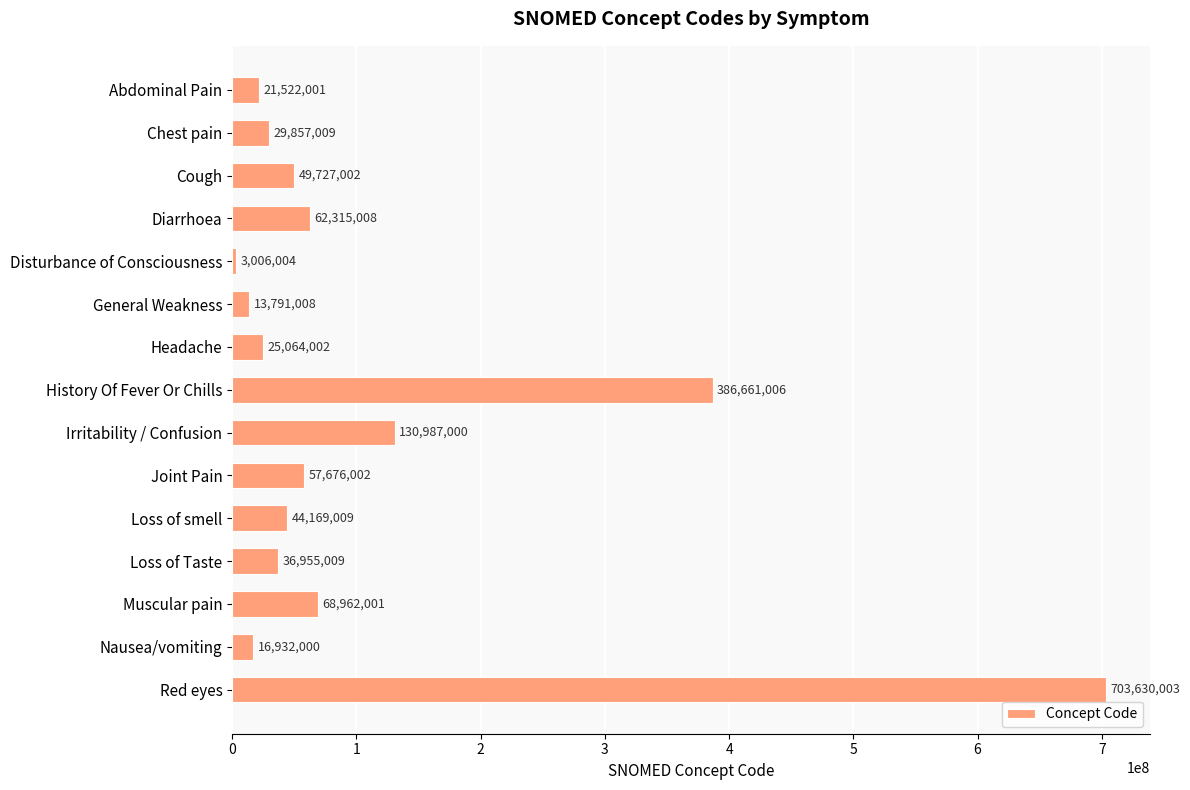

Where is the data nearest to the value 353318003?

History Of Fever Or Chills